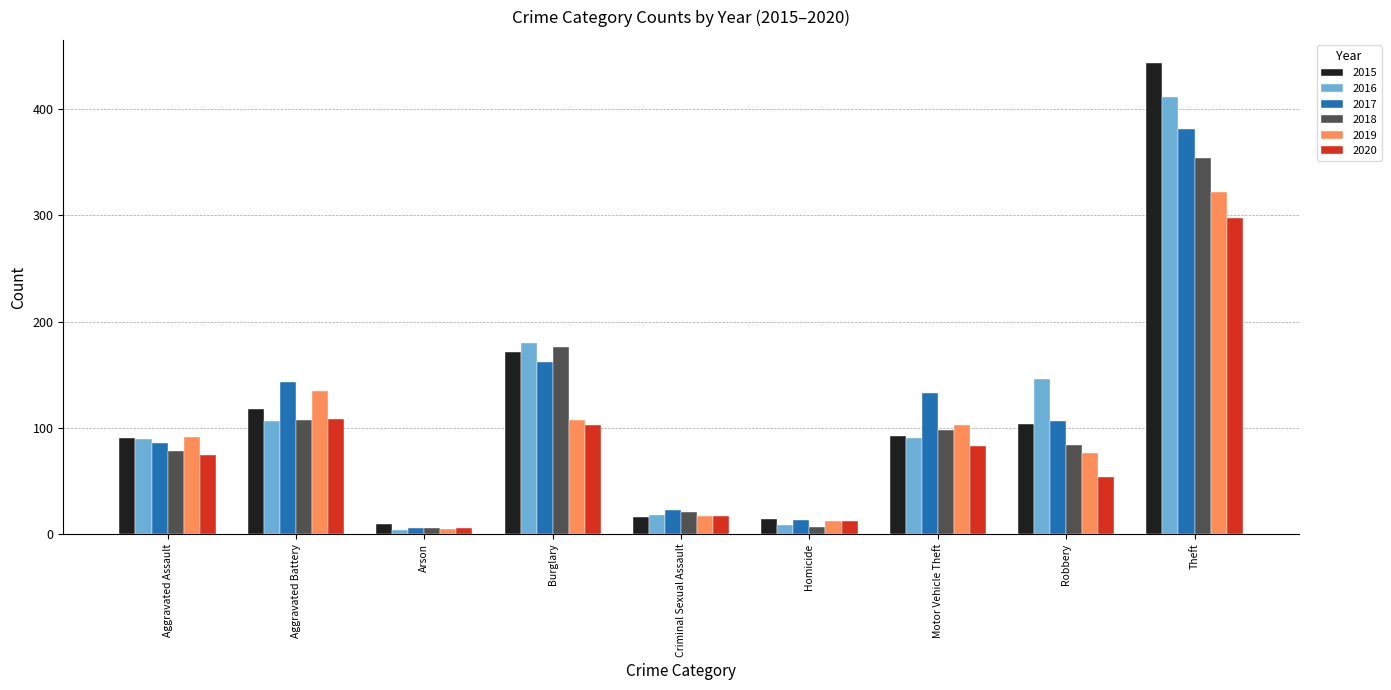

What is the sum of the 2016 values at Arson and Homicide?

12